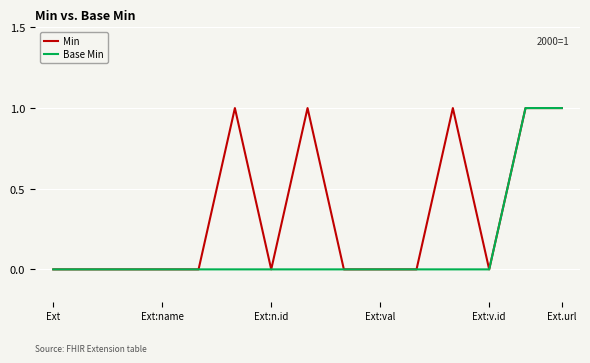

List the series in order of their overall mean, highest first.

Min, Base Min